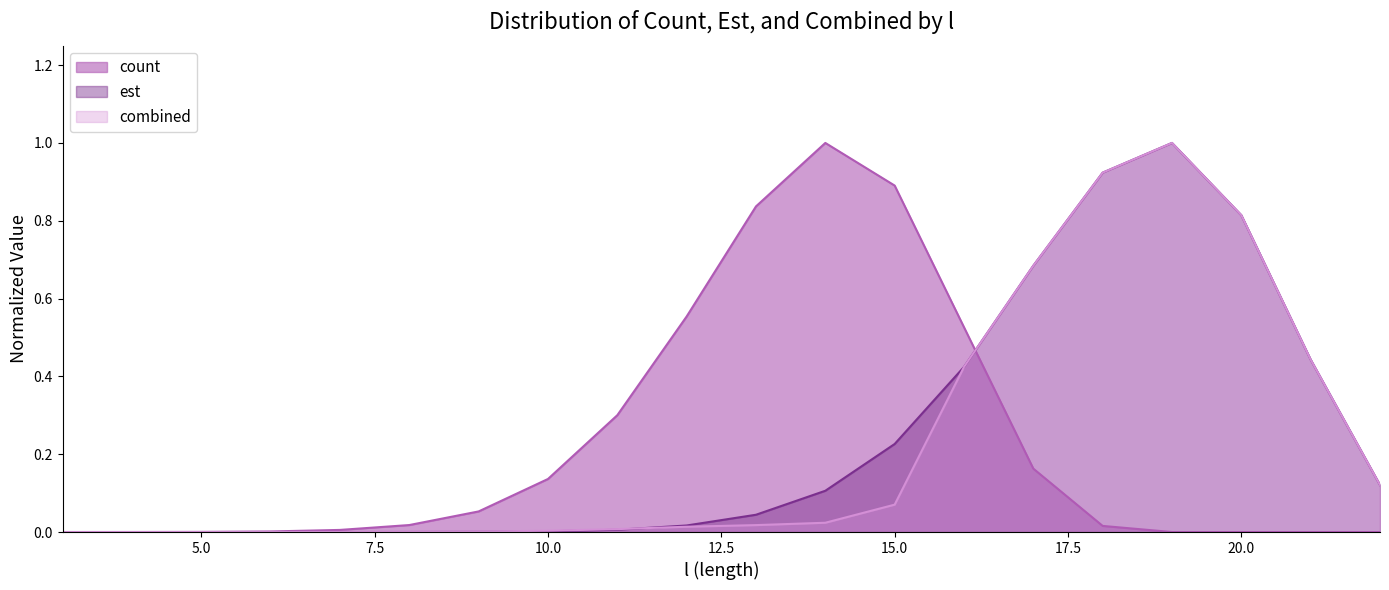

Between 3 and 11, which is larger?

11